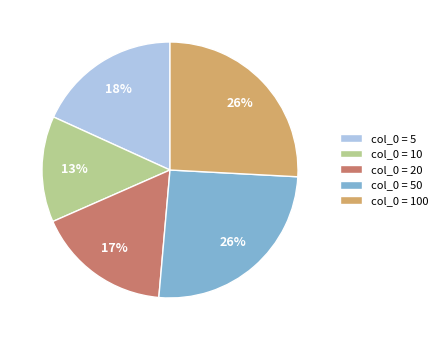

Is the sum of col_0 = 100 and col_0 = 20 greater than half?

No